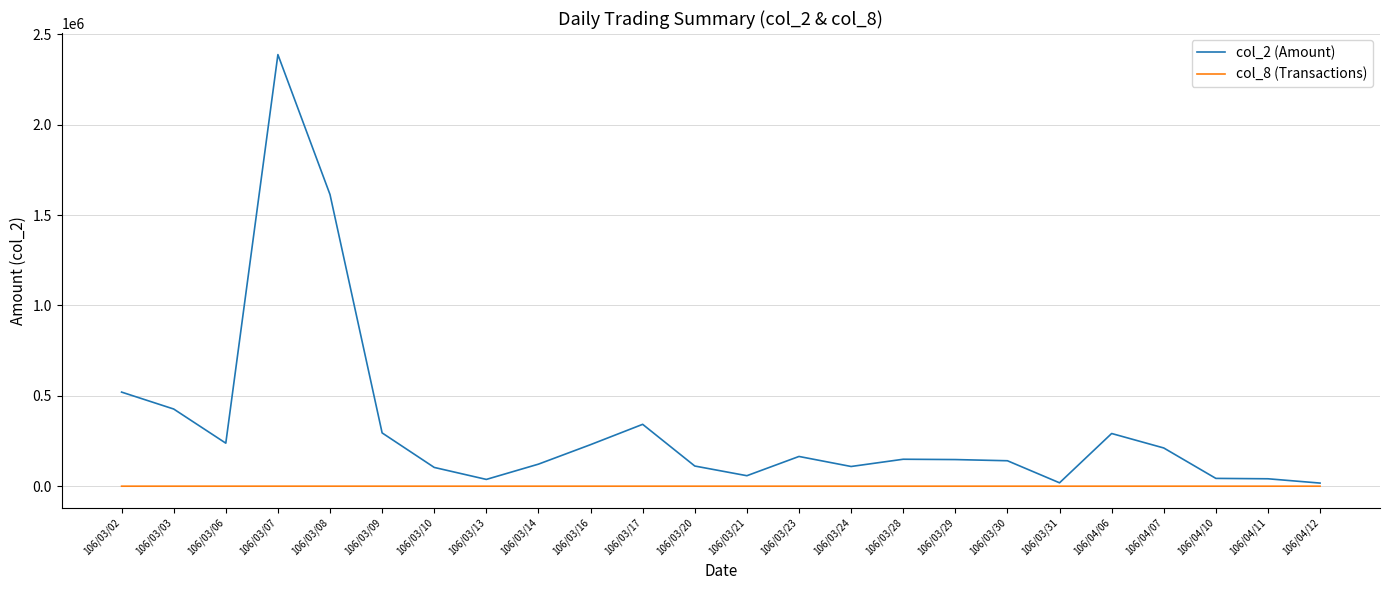

Which series has the largest total across all categories?

col_2 (Amount)